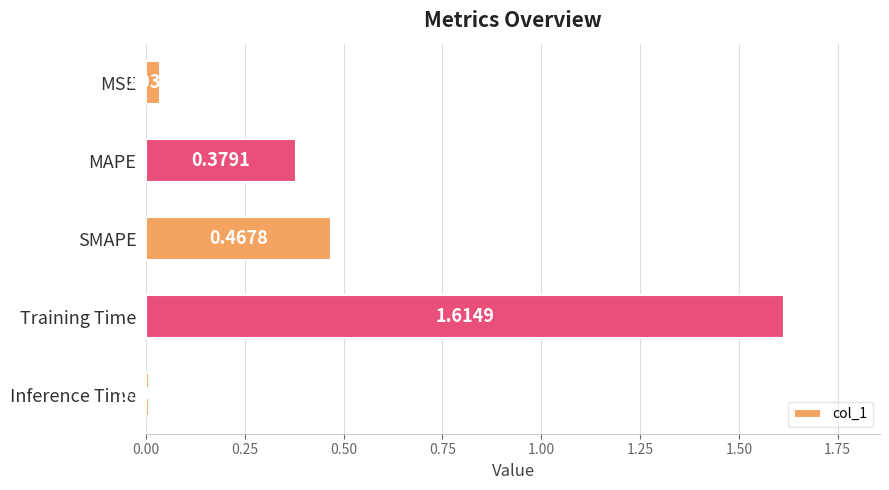

What is the label of the 2nd bar from the bottom?

Training Time